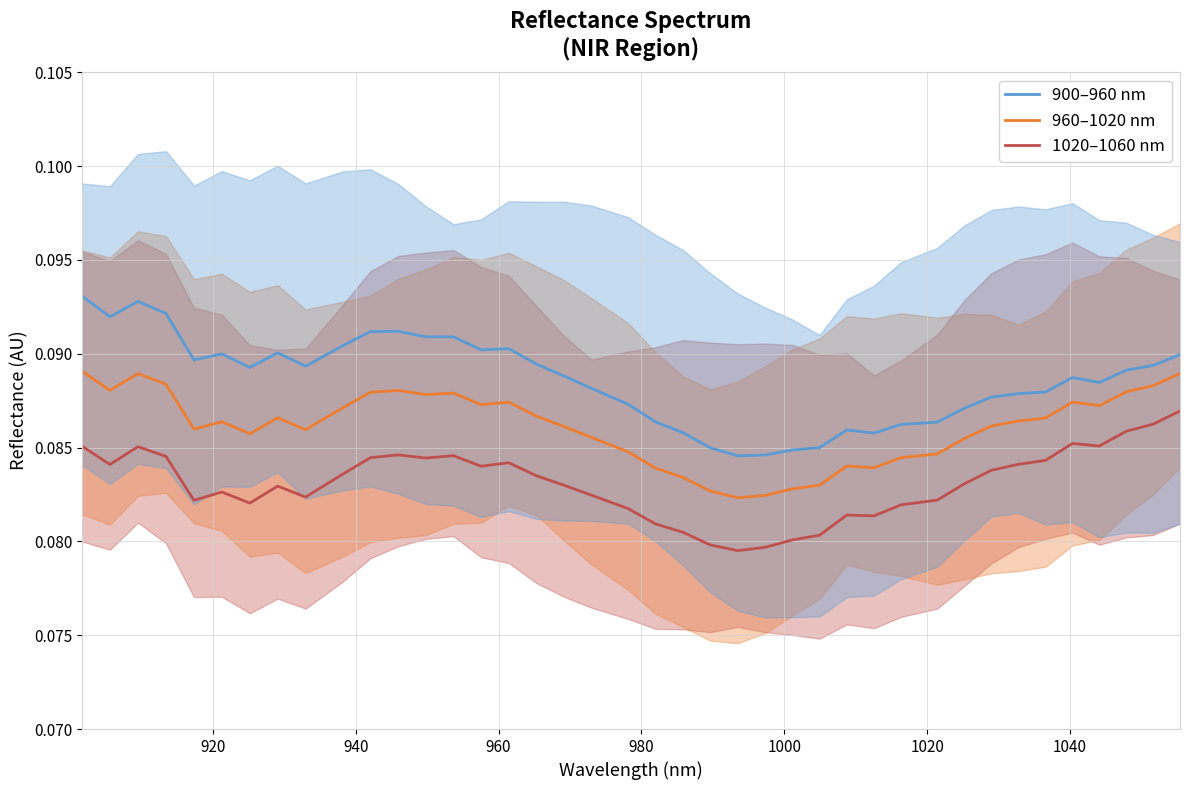

What is the average value of the 960–1020 nm series?

0.1